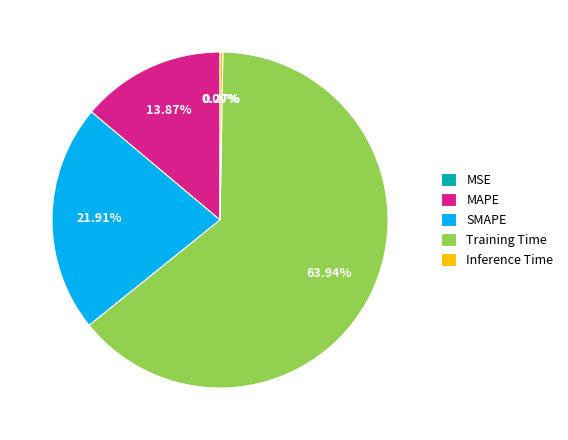

Which category has the biggest portion of the pie?

Training Time